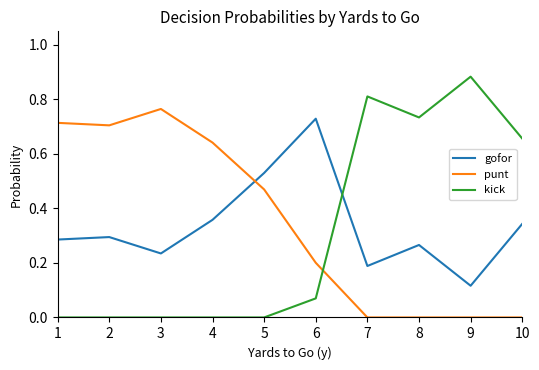

At which label is gofor closest to 0?

9